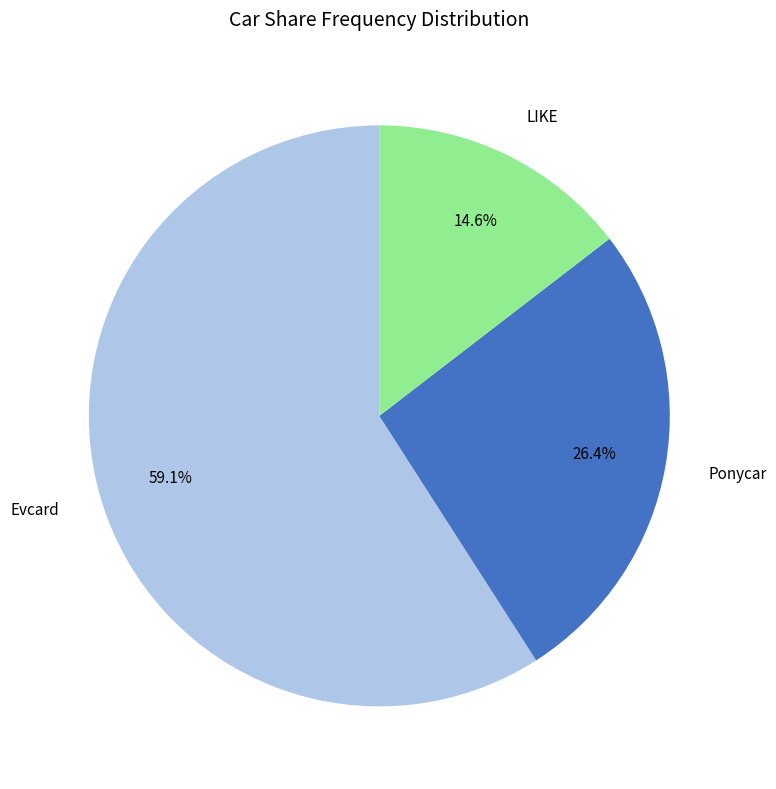

What is the smallest slice in the pie chart?

LIKE